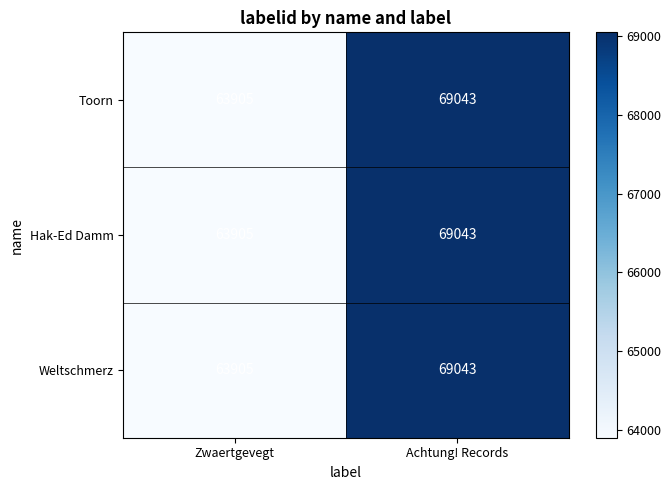

Where is Toorn nearest to the value 66474?

Zwaertgevegt